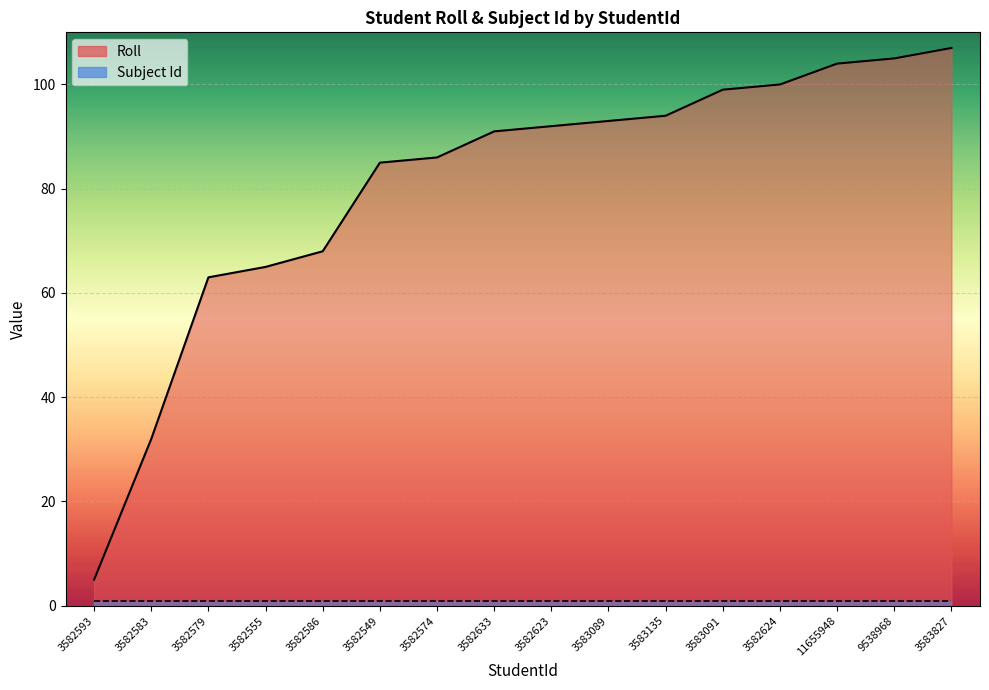

Which series has the widest spread of values?

Roll